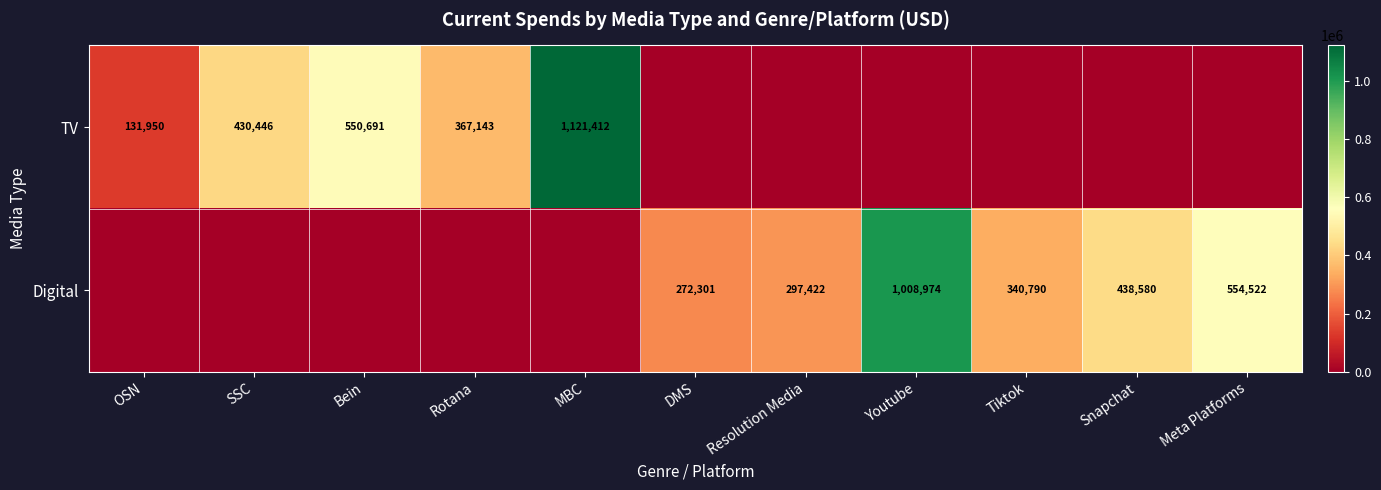

What is the difference between the Digital values at Snapchat and Meta Platforms?

115942